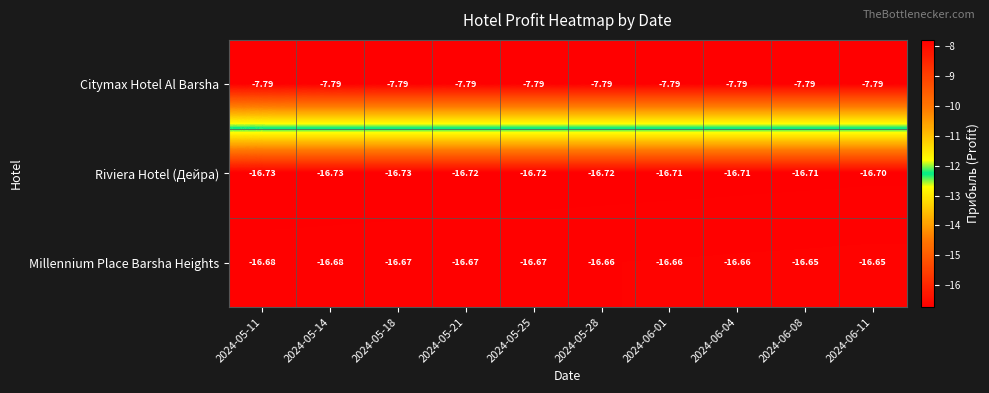

Which series has the largest total across all categories?

Citymax Hotel Al Barsha